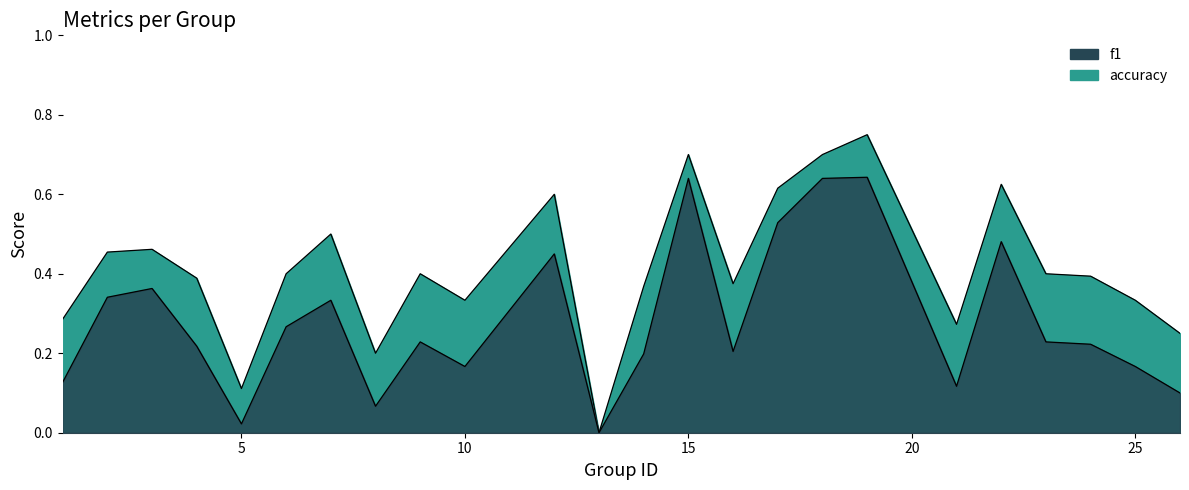

What are all the series names shown in the legend?

f1, accuracy